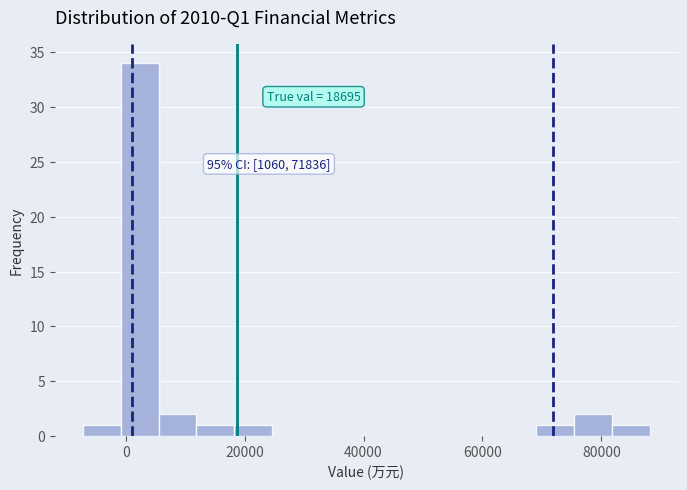

Read against the x-axis, roughly where is the centre of the tallest bar?

2000